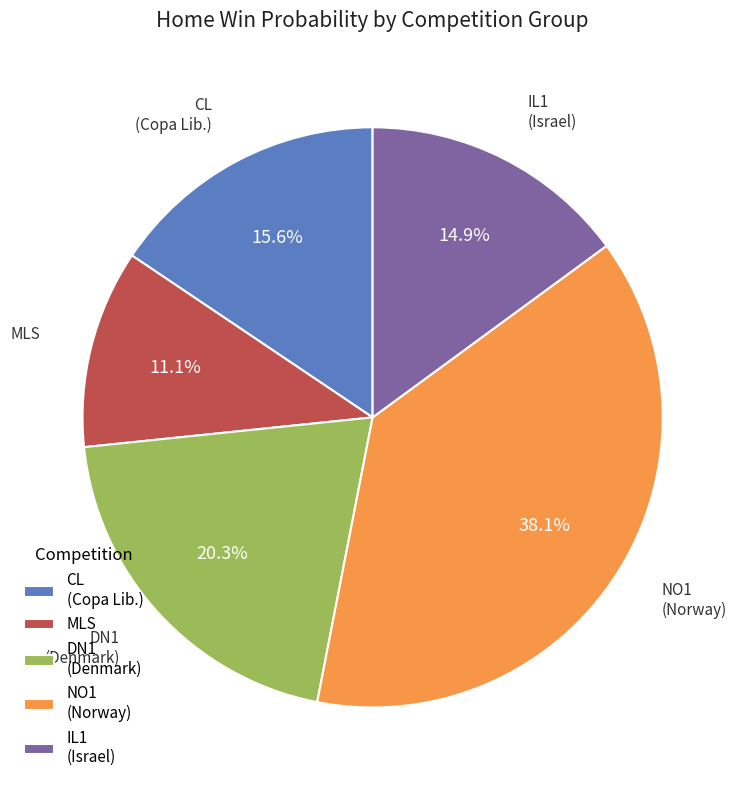

Rank the categories by value from highest to lowest.

NO1 (Norway), DN1 (Denmark), CL (Copa Lib.), IL1 (Israel), MLS